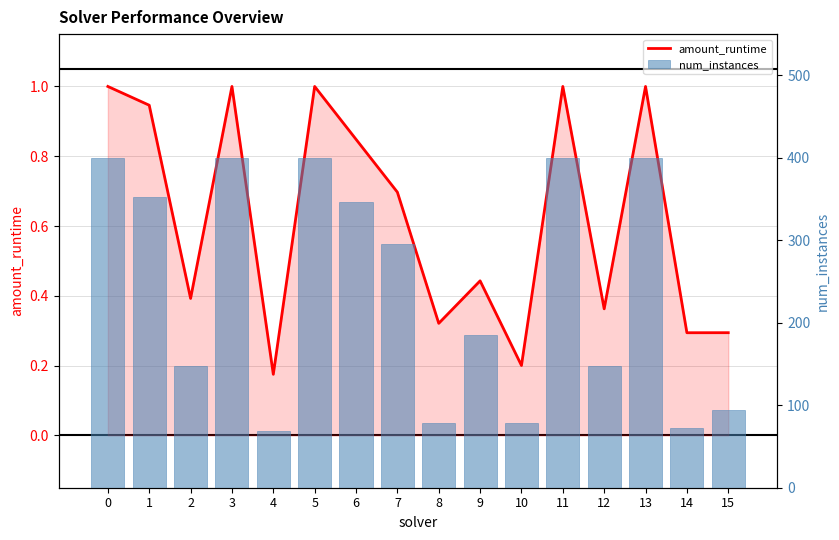

What is the value of the amount_runtime bar at the 14th from the left?

1.0